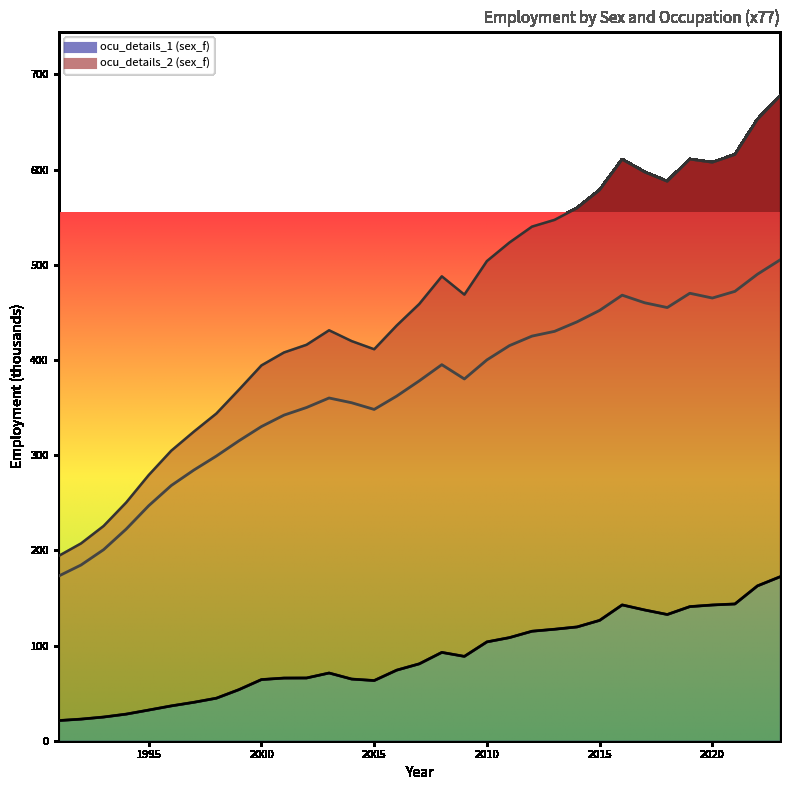

What is the spread (max minus min) of values at 1995?

214.6